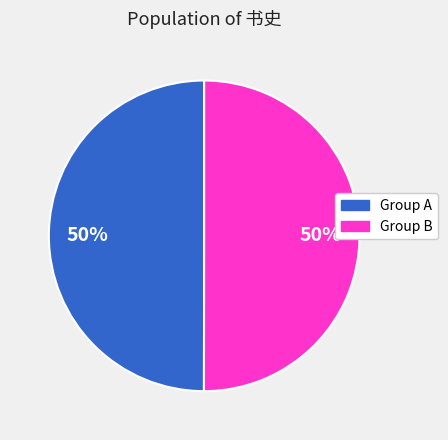

True or false: Group B accounts for 50% of the total.

True